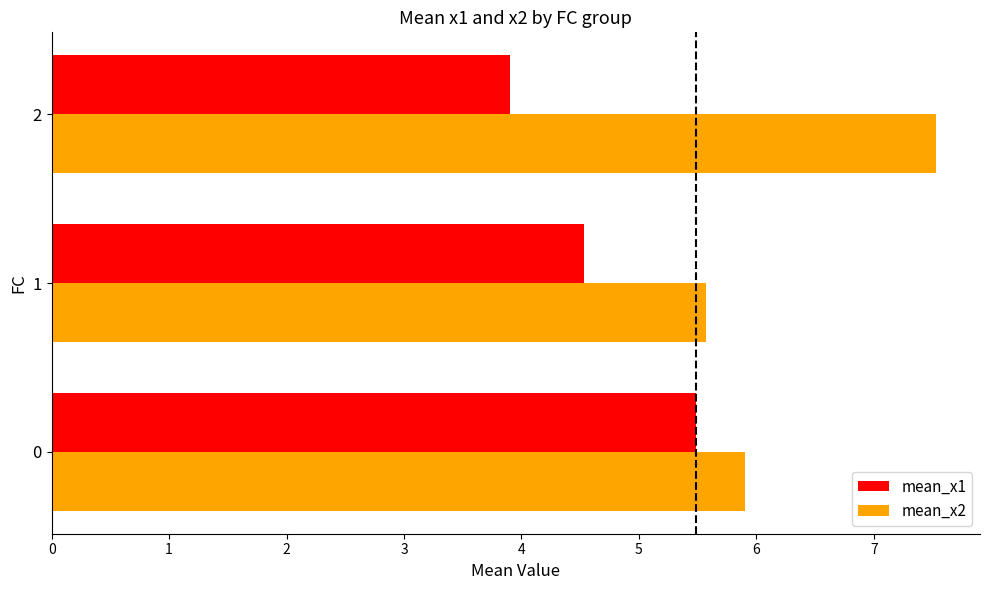

What is the total value across all series at 1?

10.1